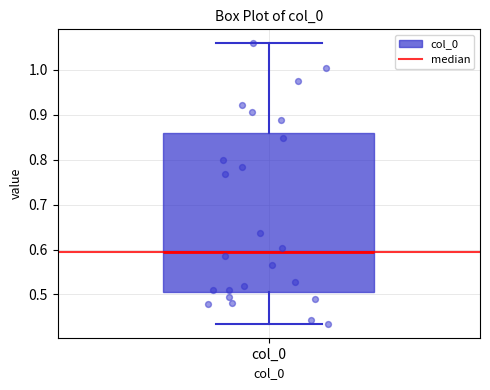

Read this box plot against the y-axis: the position of the median line, the range covered by the box, and the ends of both whiskers. The values are not printed on the chart, so give them approximately, as read against the axis.

median 0.59, box 0.51 to 0.86, whiskers 0.43 to 1.06